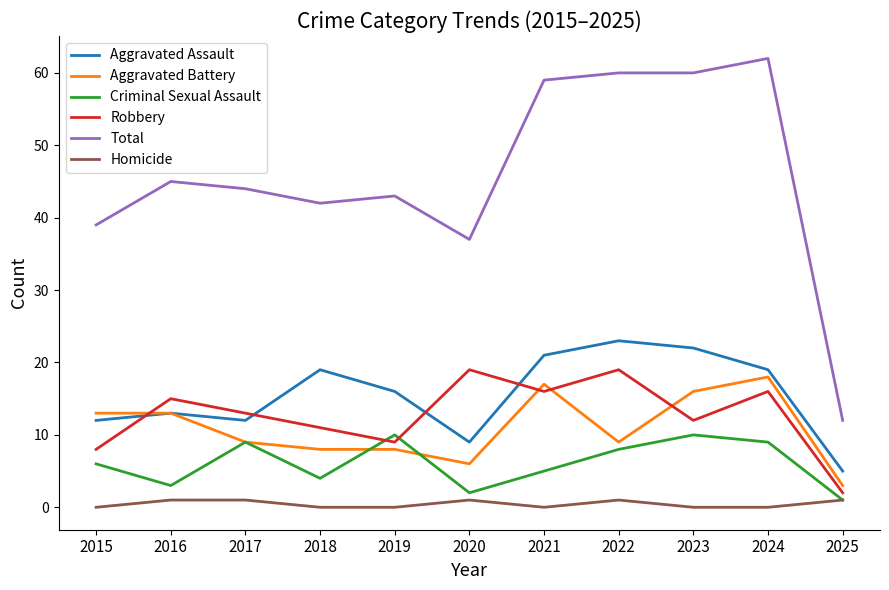

What is the total value across all series at 2017?

88